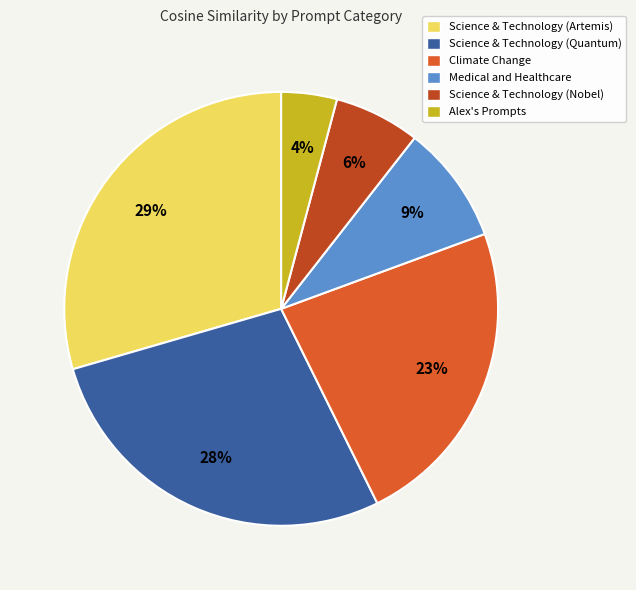

Rank the categories by value from lowest to highest.

Alex's Prompts, Science & Technology (Nobel), Medical and Healthcare, Climate Change, Science & Technology (Quantum), Science & Technology (Artemis)